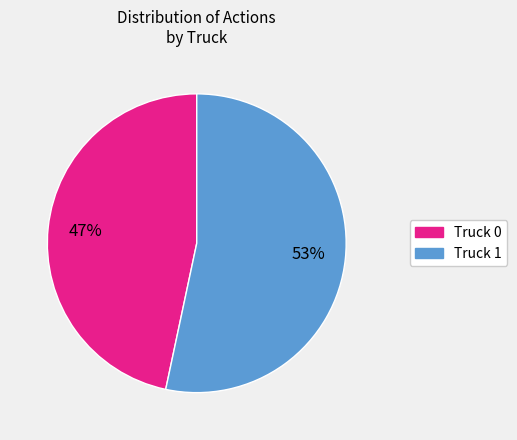

Which slice is the largest?

Truck 1